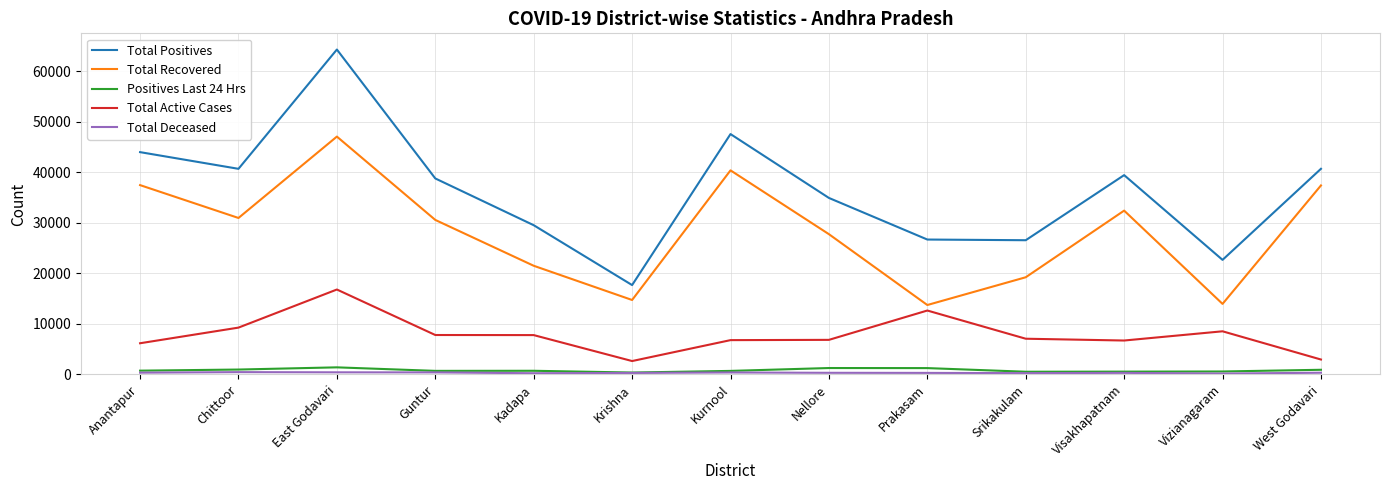

What is the average value of the Total Positives series?

36432